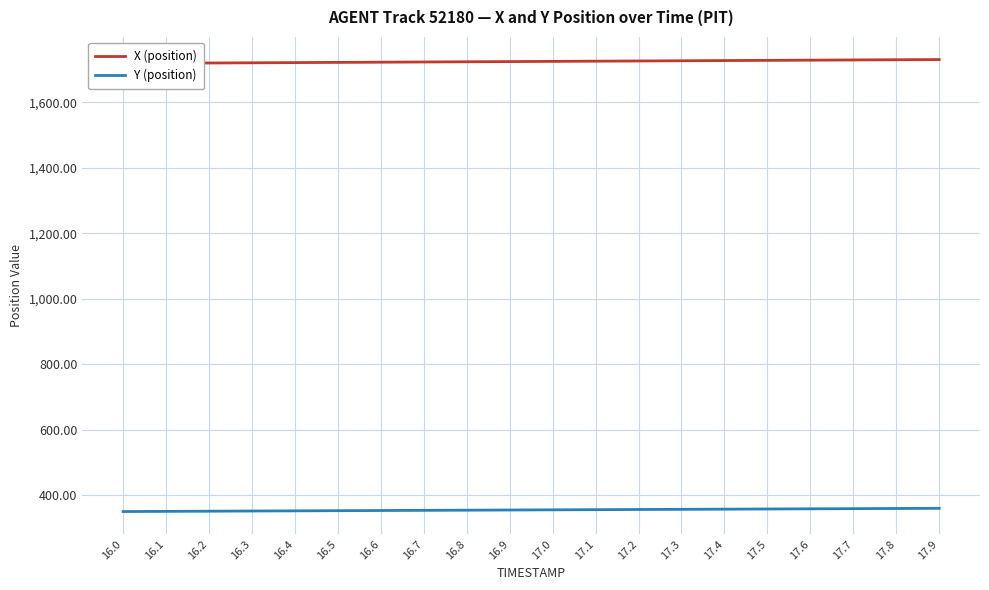

Is it true that X (position) equals 2268.9 at 16.5?

False